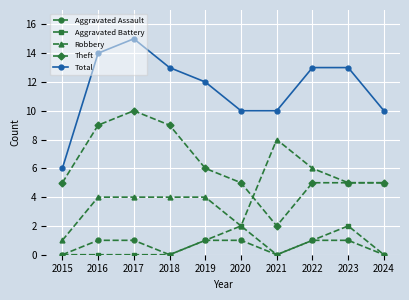

At which category is the sum across all series the highest?

2017